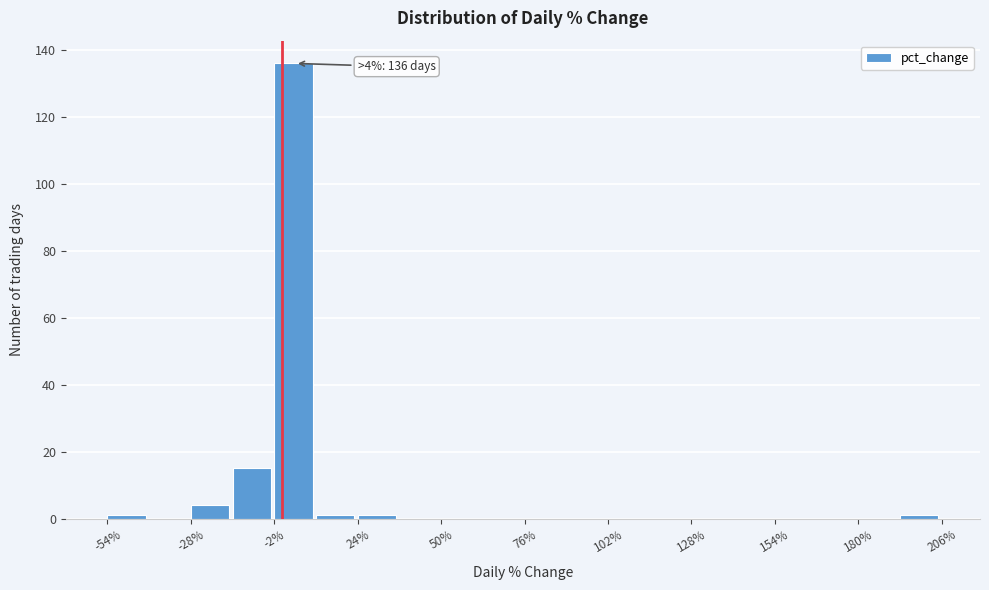

Around what value on the x-axis is the tallest bar? Give the approximate position of its centre, as read against the axis.

5